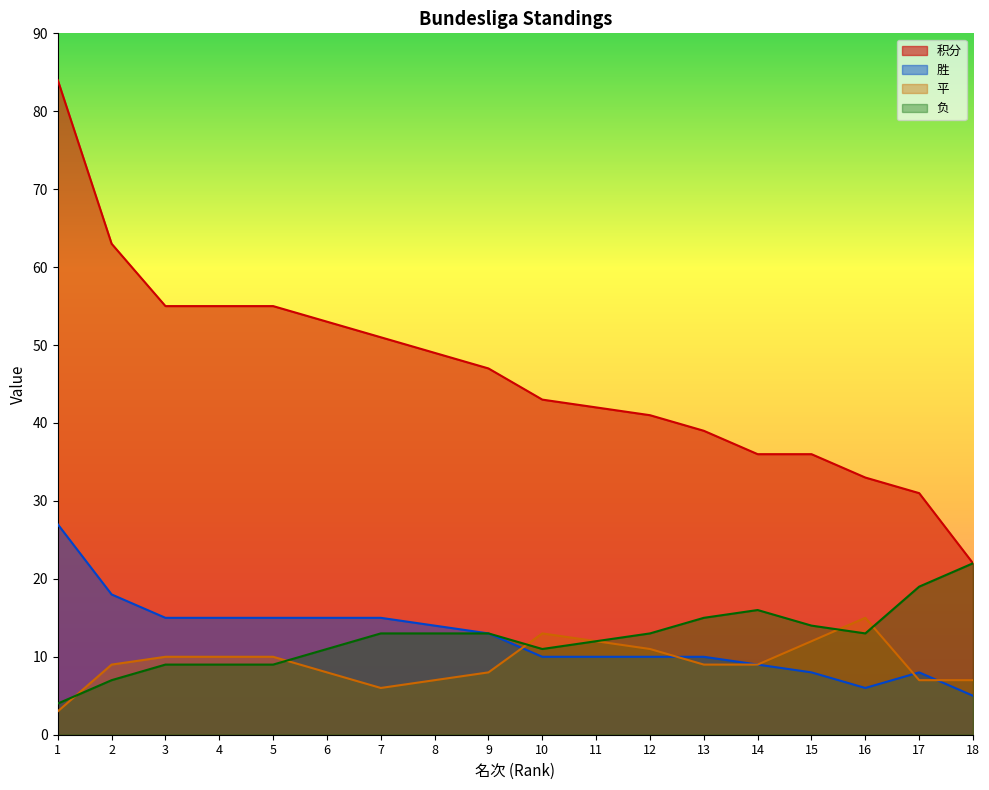

True or false: 胜 and 积分 intersect in this chart.

False